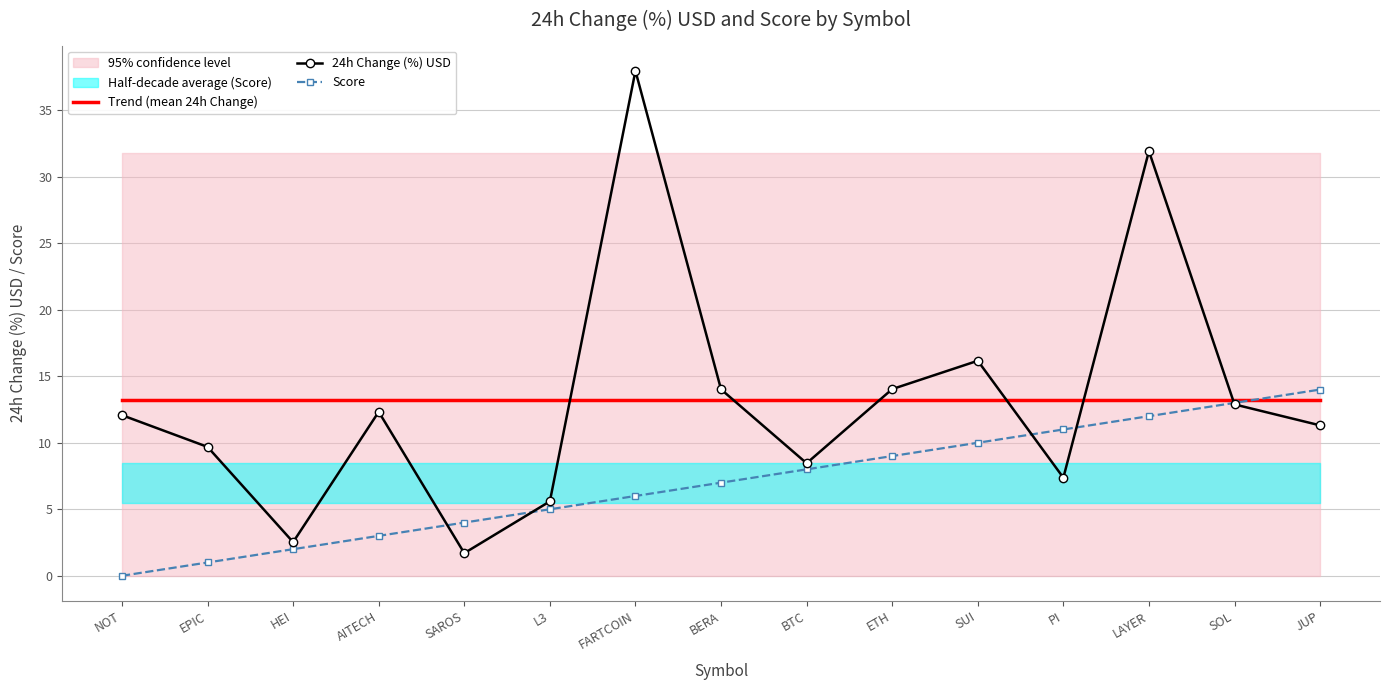

Reading left to right, what are all the values shown in this chart?

Trend (mean 24h Change): NOT=13.2	EPIC=13.2	HEI=13.2	AITECH=13.2	SAROS=13.2	L3=13.2	FARTCOIN=13.2	BERA=13.2	BTC=13.2	ETH=13.2	SUI=13.2	PI=13.2	LAYER=13.2	SOL=13.2	JUP=13.2
24h Change (%) USD: NOT=12.1	EPIC=9.7	HEI=2.5	AITECH=12.3	SAROS=1.7	L3=5.6	FARTCOIN=38.0	BERA=14.0	BTC=8.5	ETH=14.0	SUI=16.2	PI=7.4	LAYER=31.9	SOL=12.9	JUP=11.3
Score: NOT=0.0	EPIC=1.0	HEI=2.0	AITECH=3.0	SAROS=4.0	L3=5.0	FARTCOIN=6.0	BERA=7.0	BTC=8.0	ETH=9.0	SUI=10.0	PI=11.0	LAYER=12.0	SOL=13.0	JUP=14.0